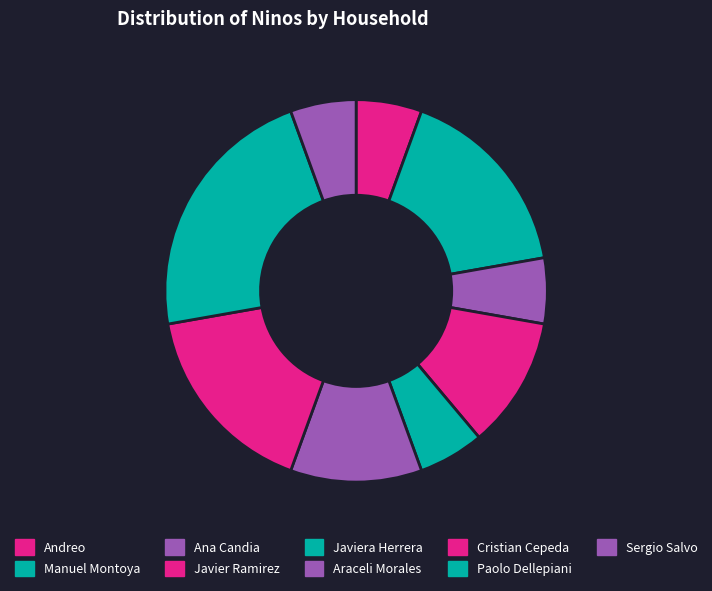

Count the number of slices in the pie.

9